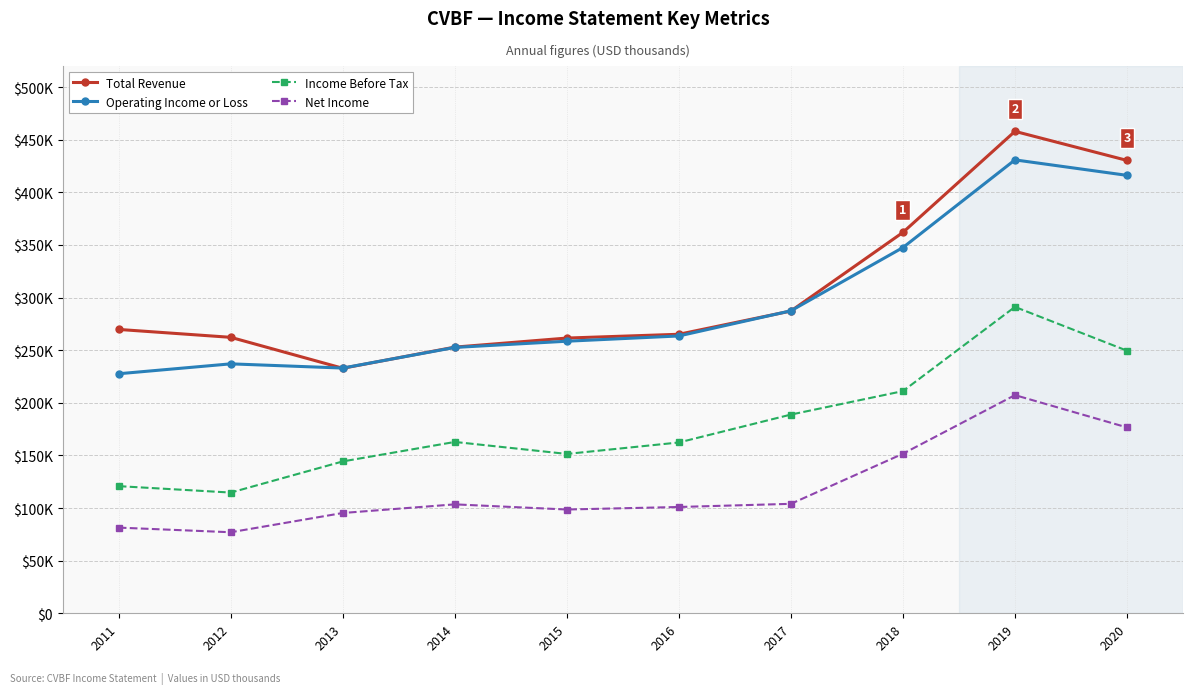

The value of Income Before Tax at 2017 is 304496. True or false?

False